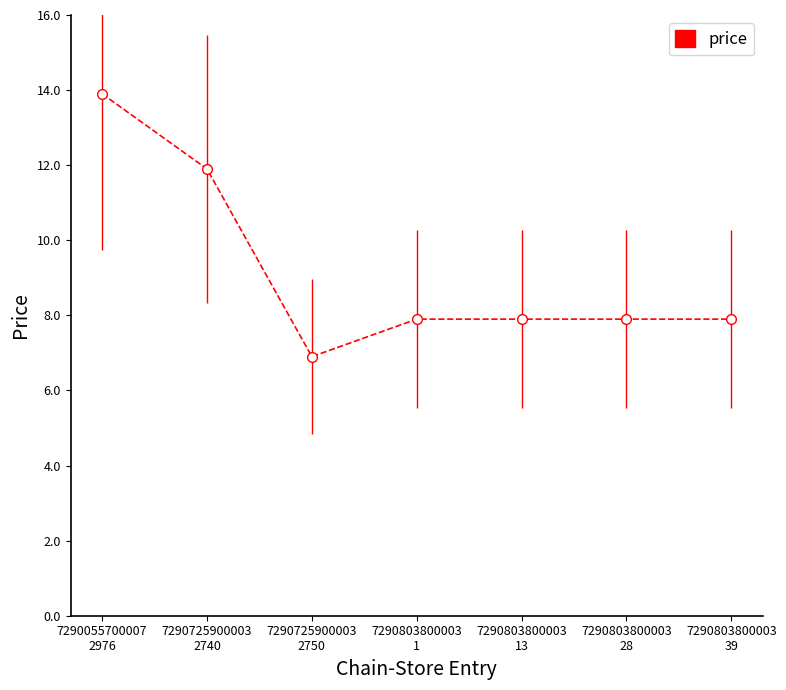

Which label corresponds to the largest value in the chart?

7290055700007
2976